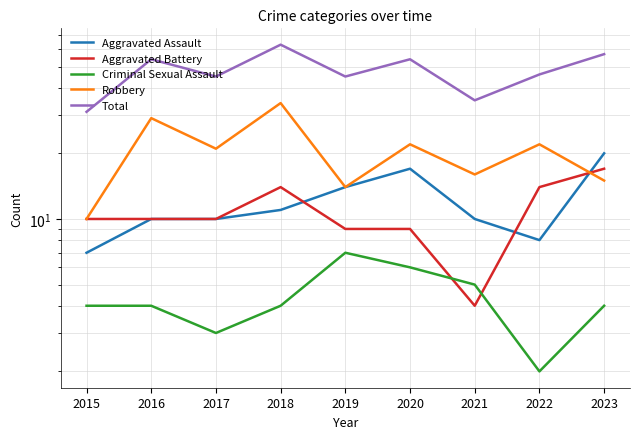

True or false: Aggravated Assault and Criminal Sexual Assault cross at least once.

False